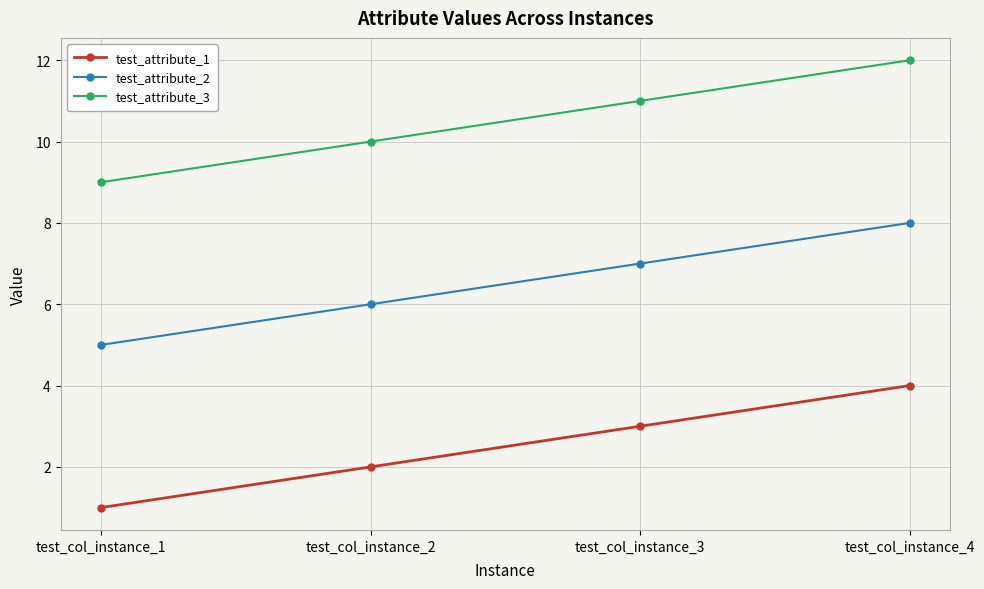

Is it true that test_attribute_2 equals 5 at test_col_instance_3?

False